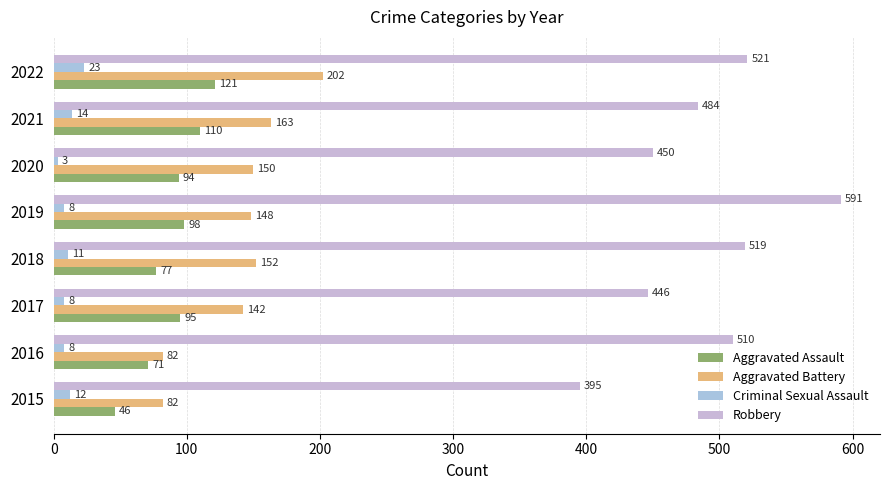

At which label is Robbery closest to 493?

2021